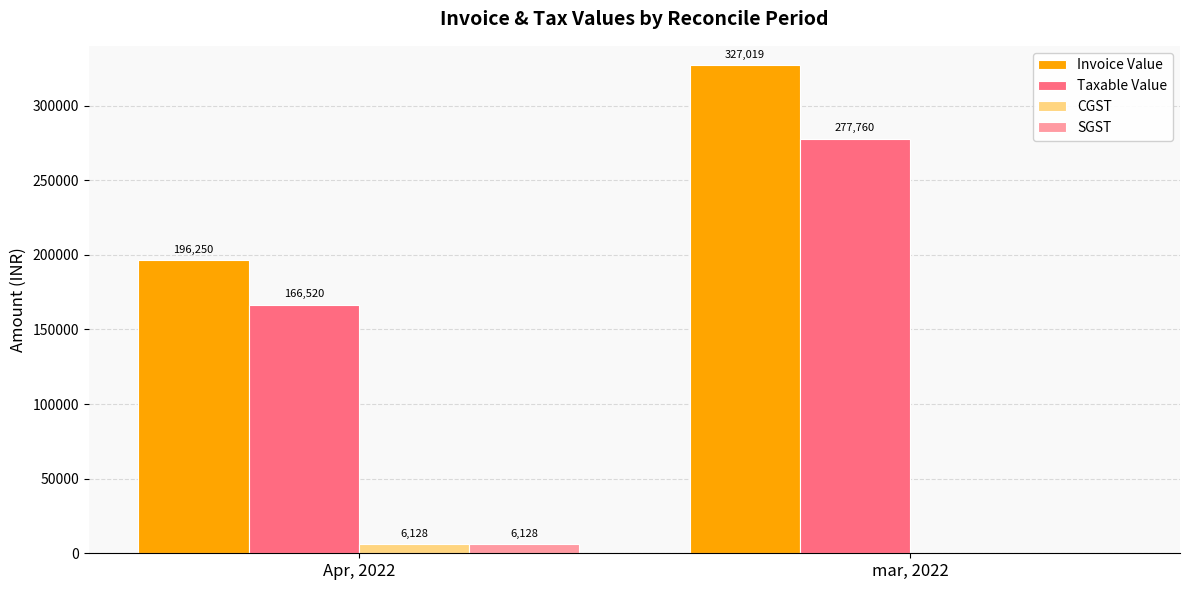

The value of CGST at Apr, 2022 is 6128.0. True or false?

True